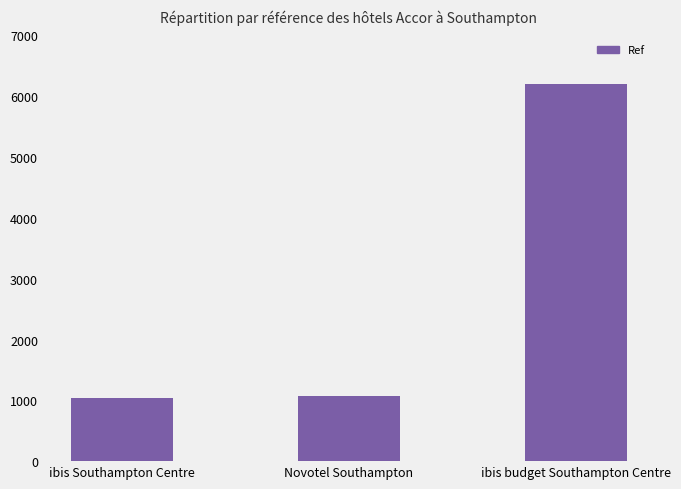

What is the difference between the maximum and minimum values?

5170